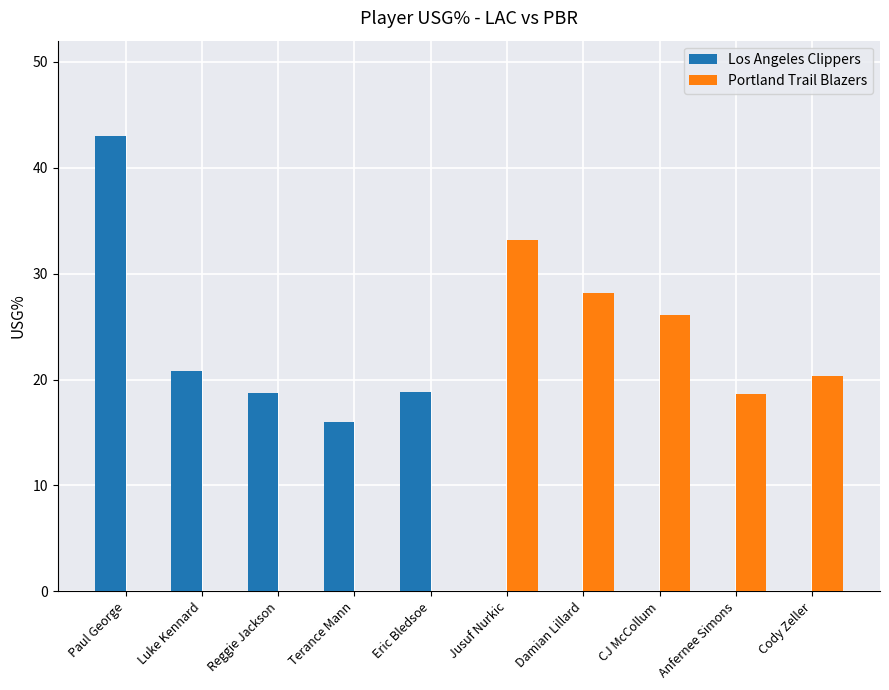

Are the bars horizontal?

No